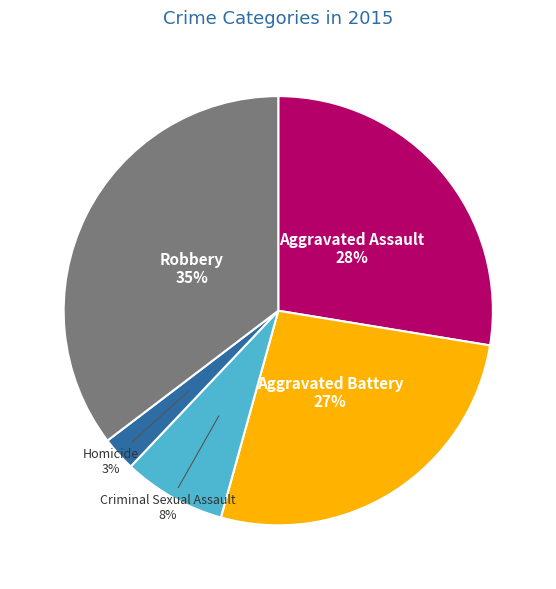

Is there a majority slice in this chart?

No